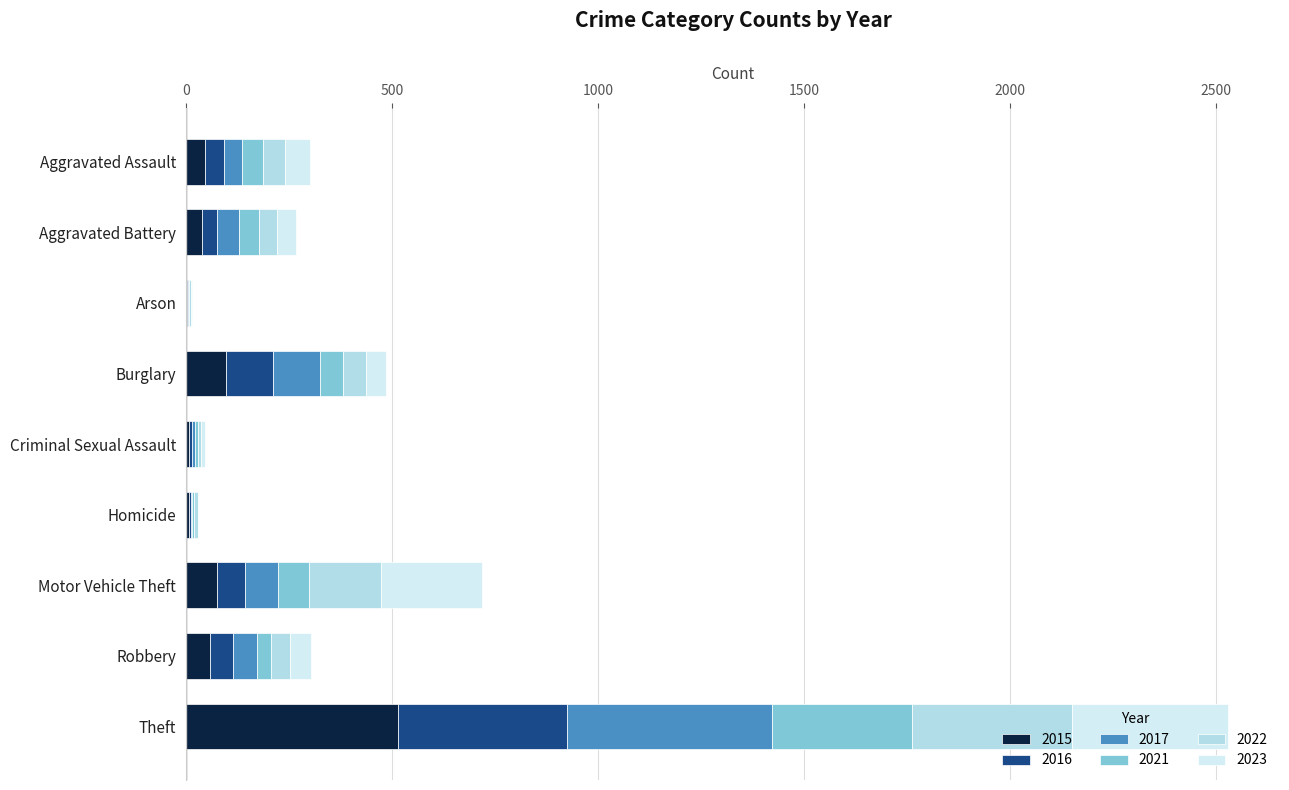

Is it true that 2015 equals 75 at Motor Vehicle Theft?

True